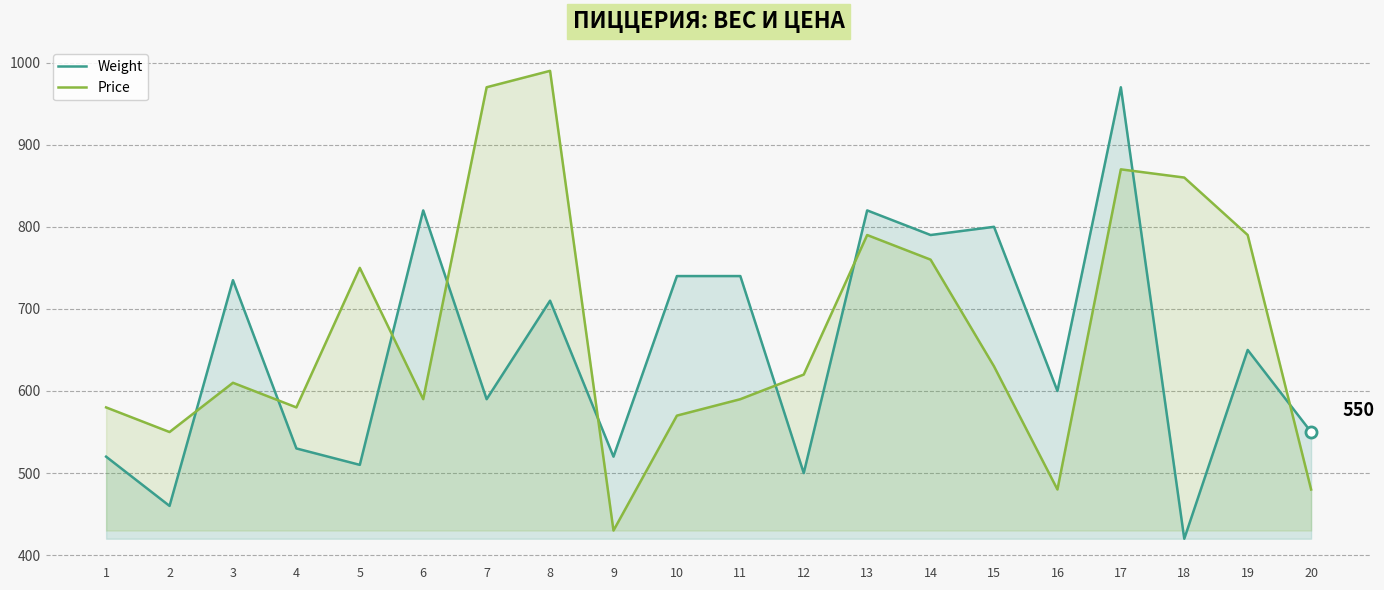

What value does the Weight series have at 4, to the nearest 10?

530